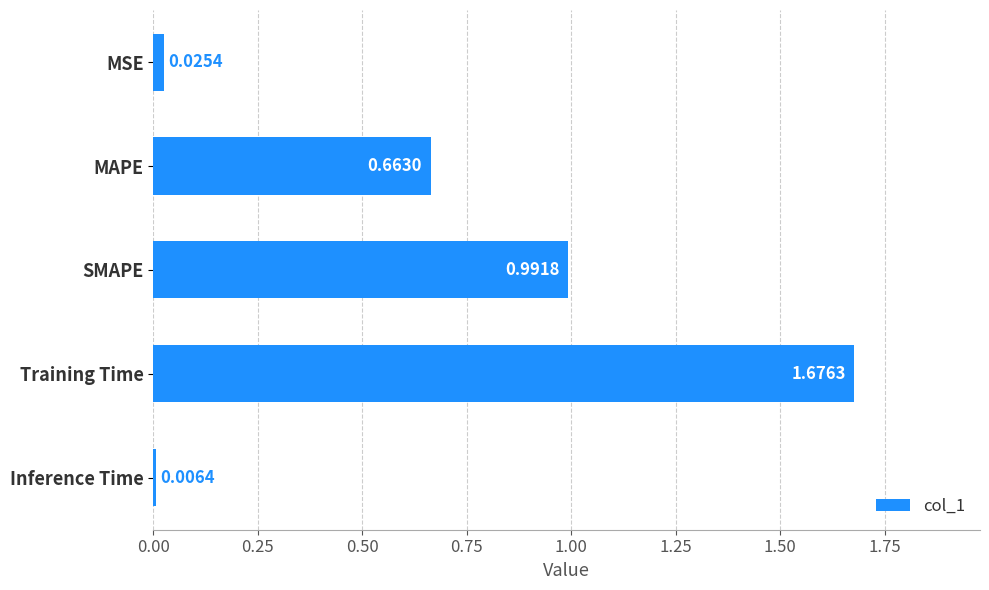

Which label corresponds to the smallest value in the chart?

Inference Time